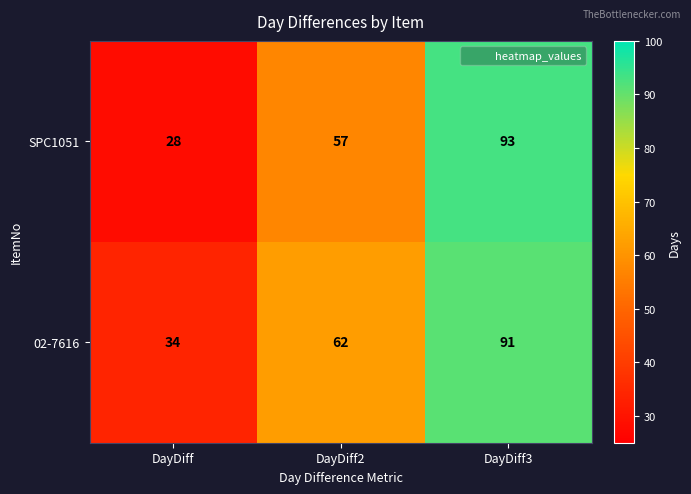

List the series in order of their overall mean, highest first.

02-7616, SPC1051